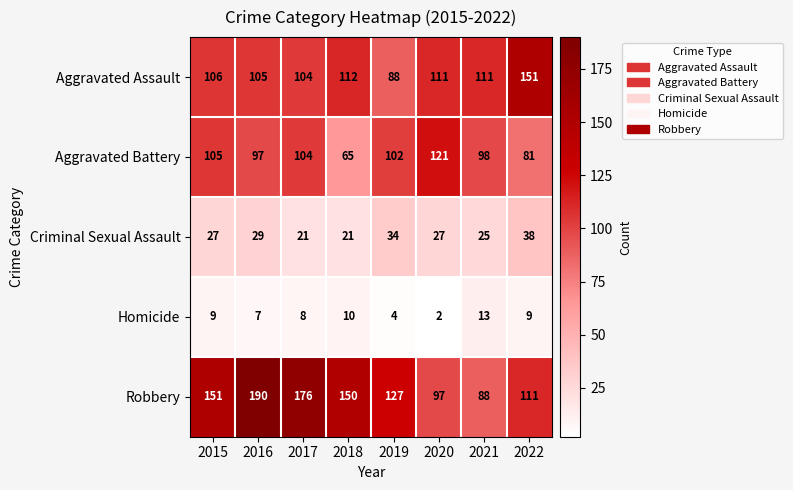

At which label is Homicide closest to 7?

2016